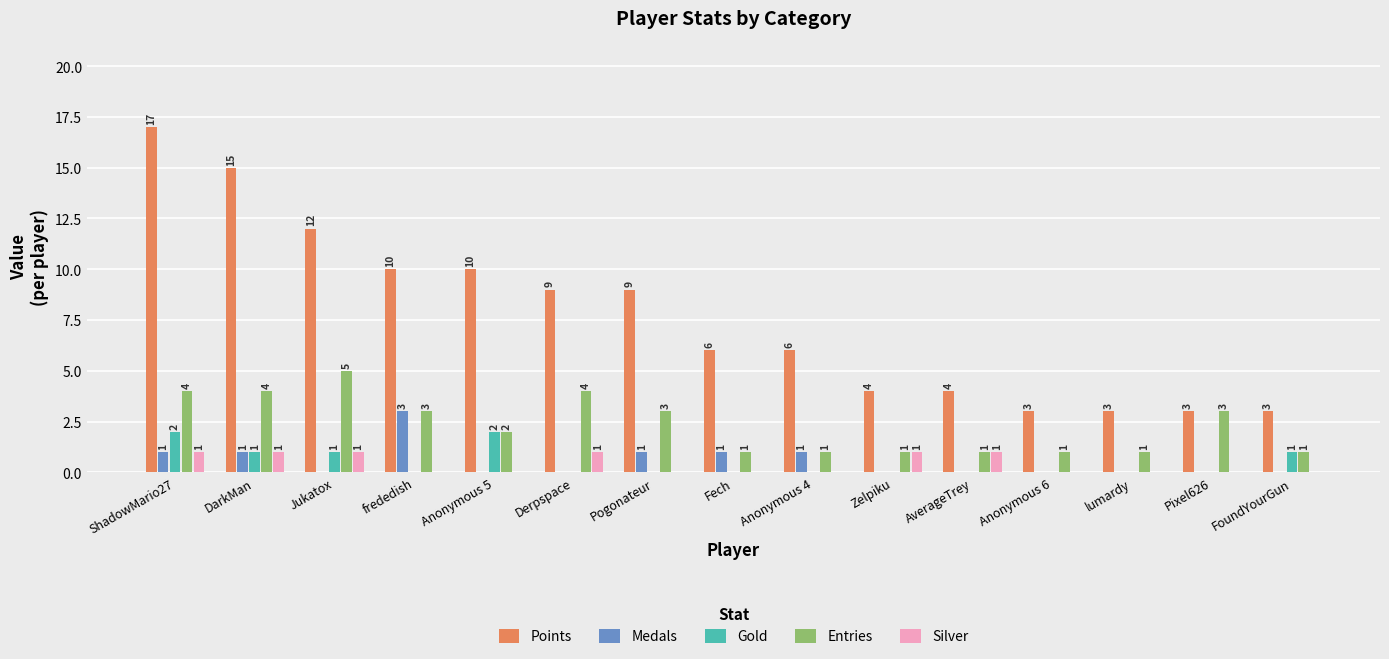

Which series has the largest total across all categories?

Points